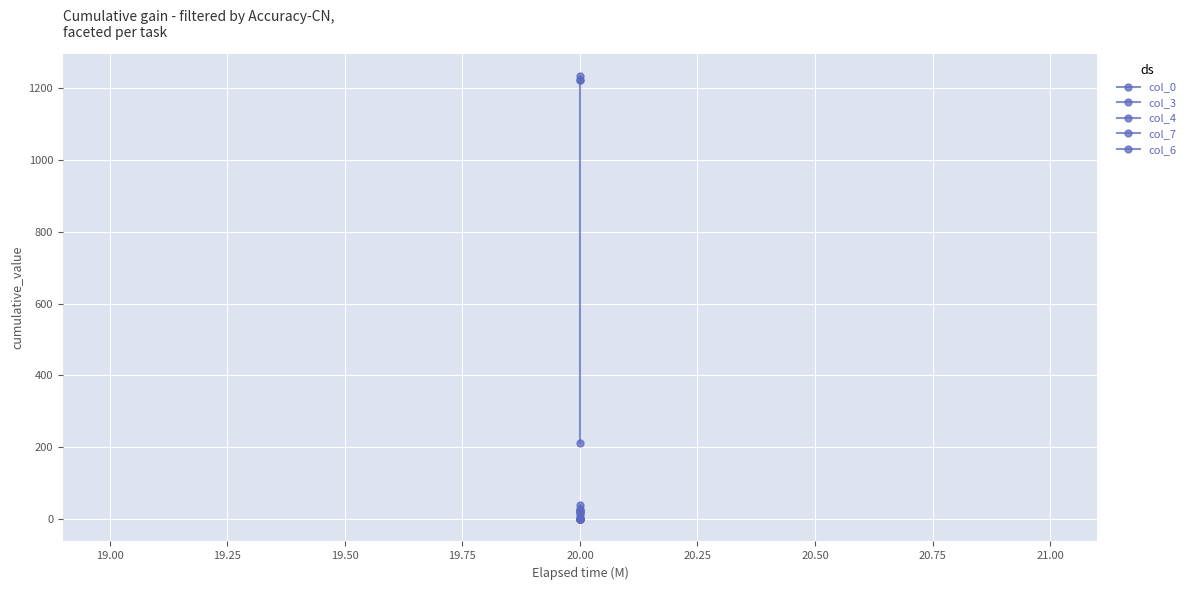

Which series has the largest total across all categories?

col_0